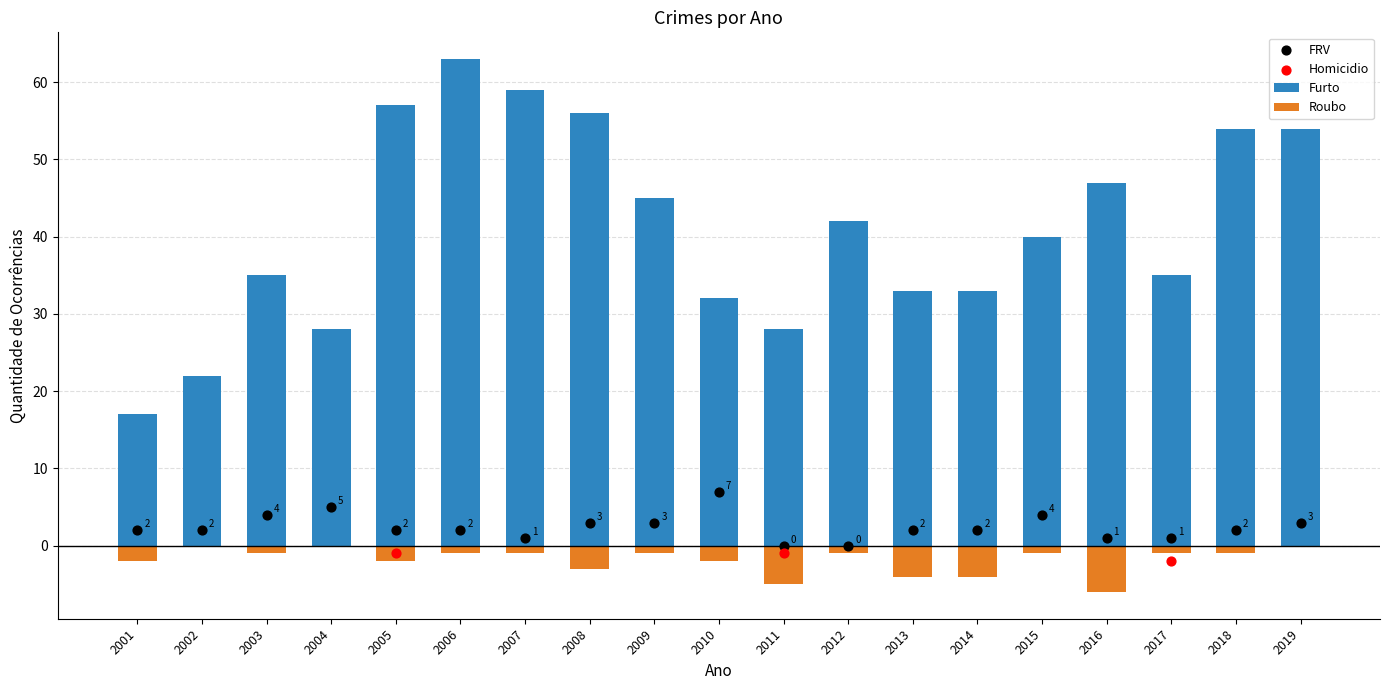

What are all the series names shown in the legend?

Furto, Roubo, FRV, Homicidio